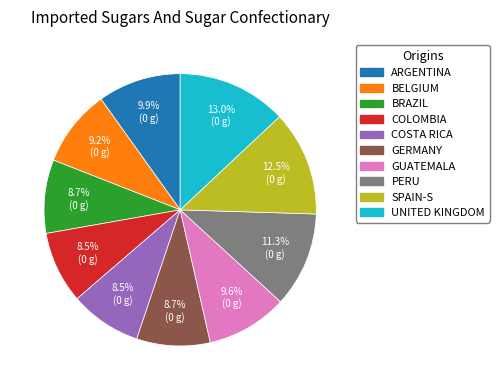

Is there a majority slice in this chart?

No